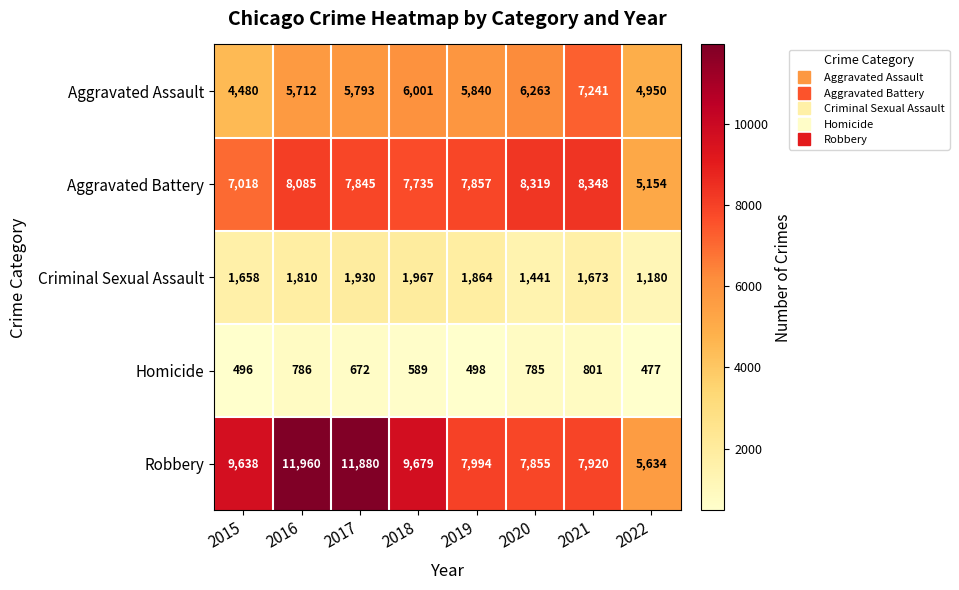

True or false: Criminal Sexual Assault has a value of 2105 at 2022.

False